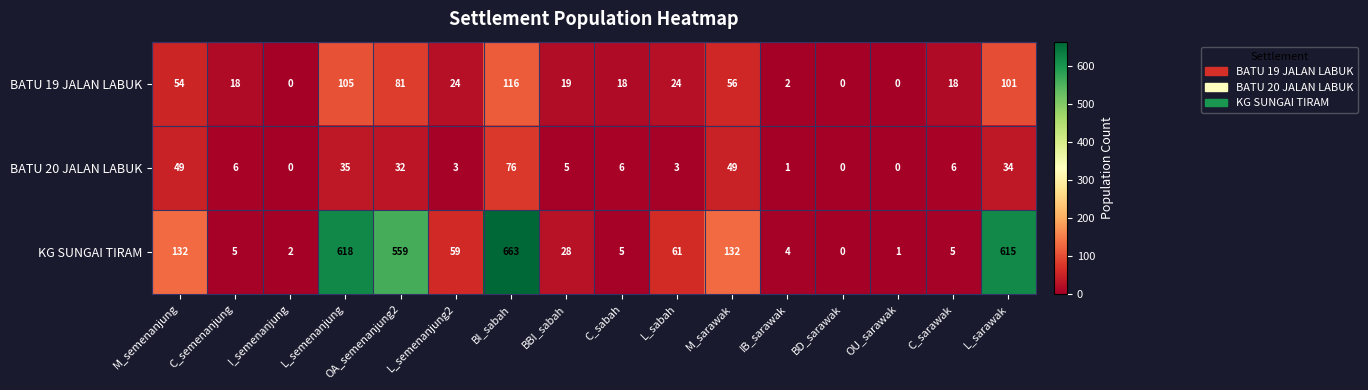

What is the spread (max minus min) of values at L_semenanjung2?

56